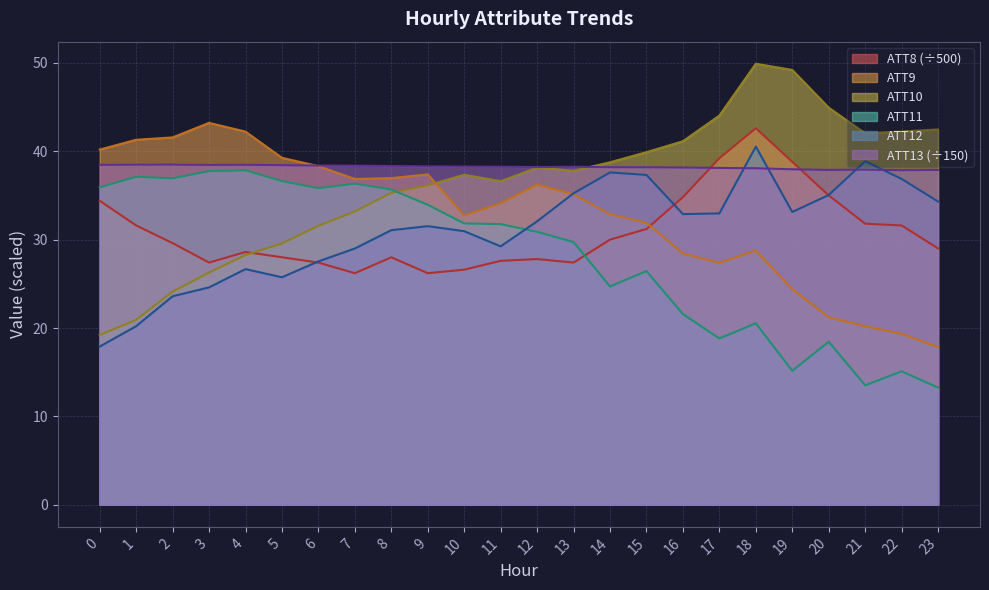

How many lines are shown in the chart?

6